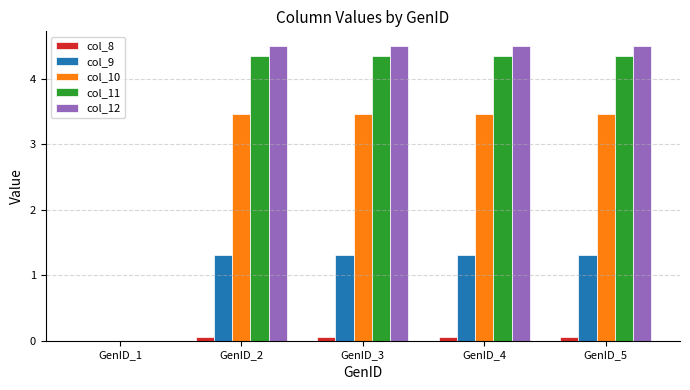

Which series has the largest range (max minus min)?

col_12